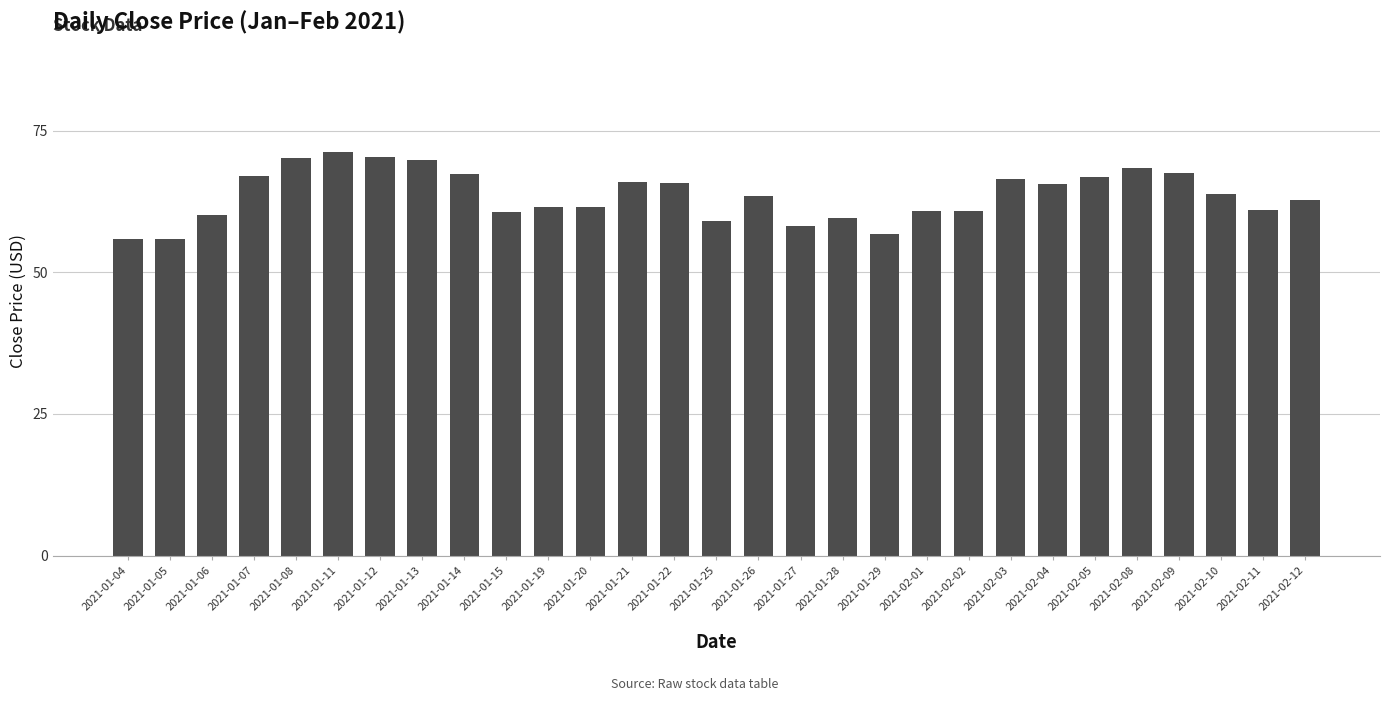

True or false: the data shows 95.5 at 2021-01-14.

False